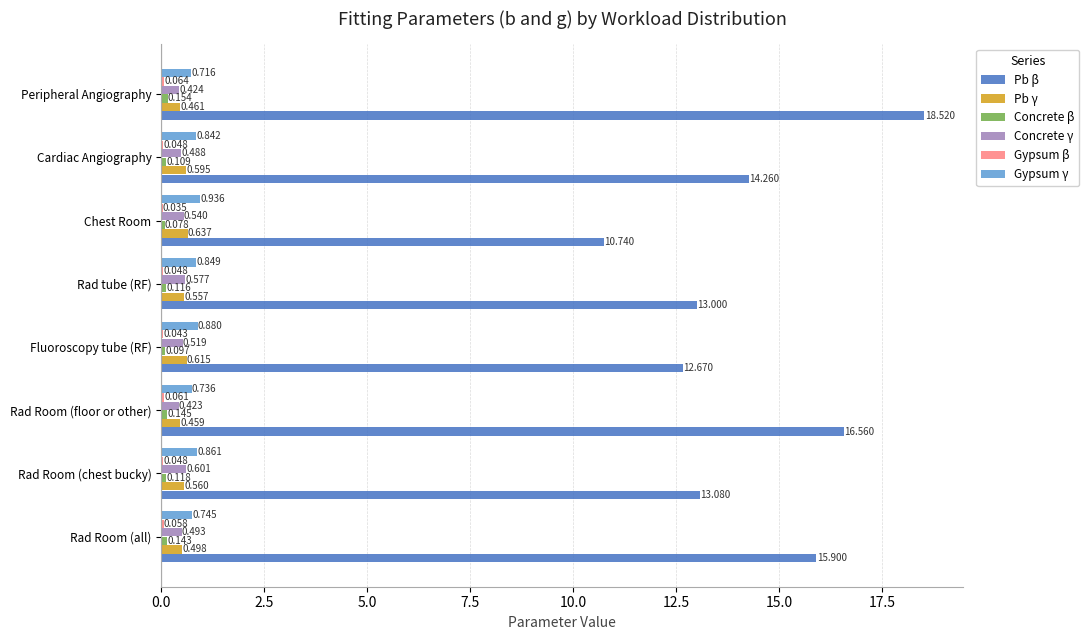

Which series has the largest total across all categories?

Pb β